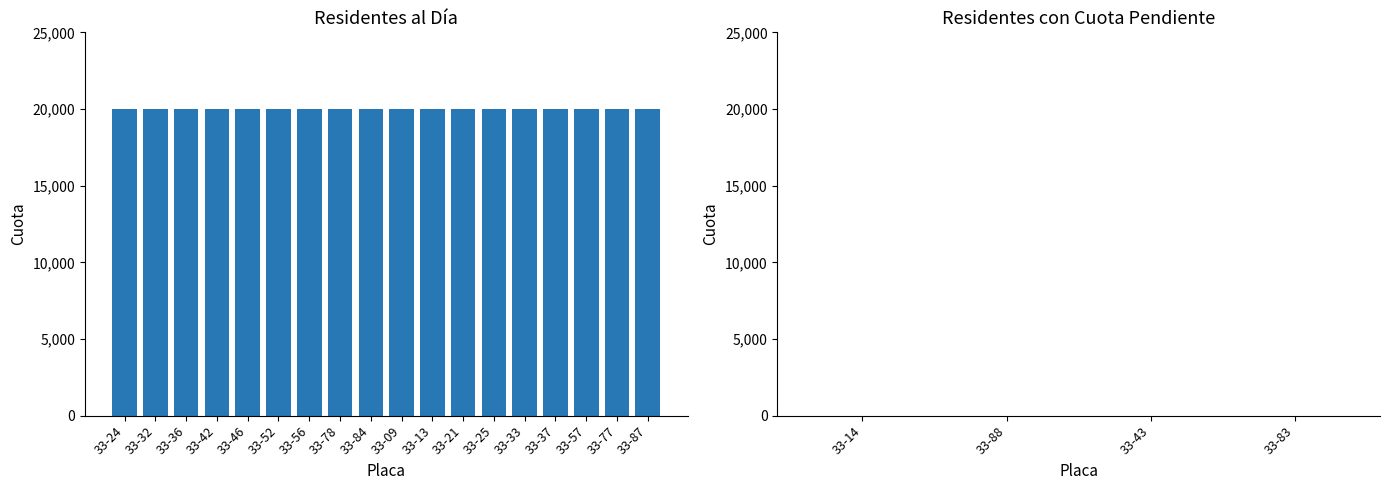

What is the difference between the second highest and second lowest values?

20000